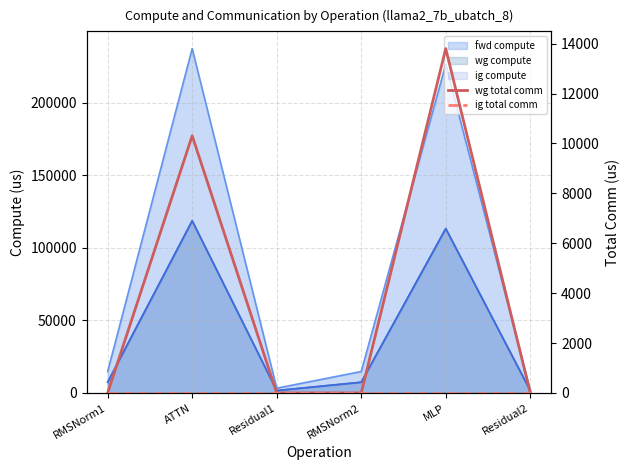

True or false: wg total comm and ig total comm cross at least once.

False